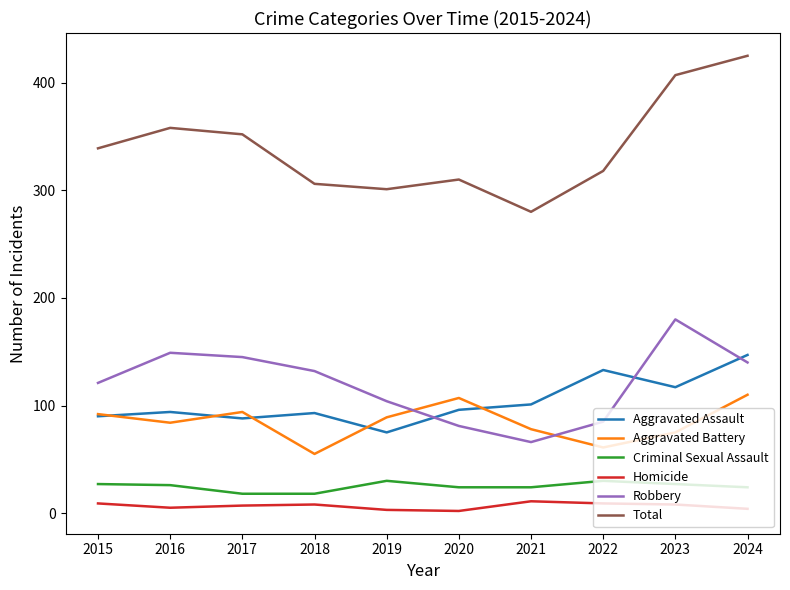

Which series has the largest total across all categories?

Total